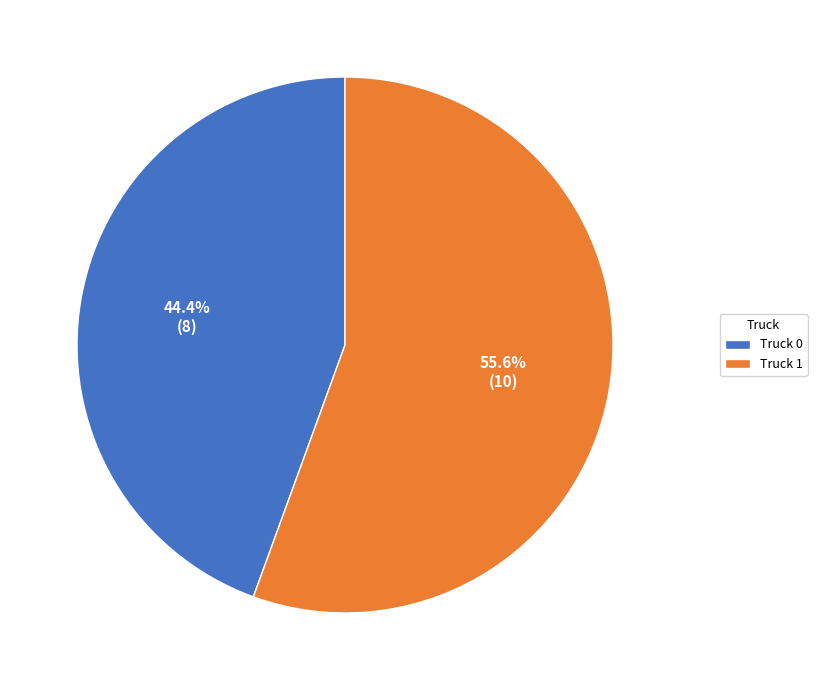

Count the number of slices in the pie.

2